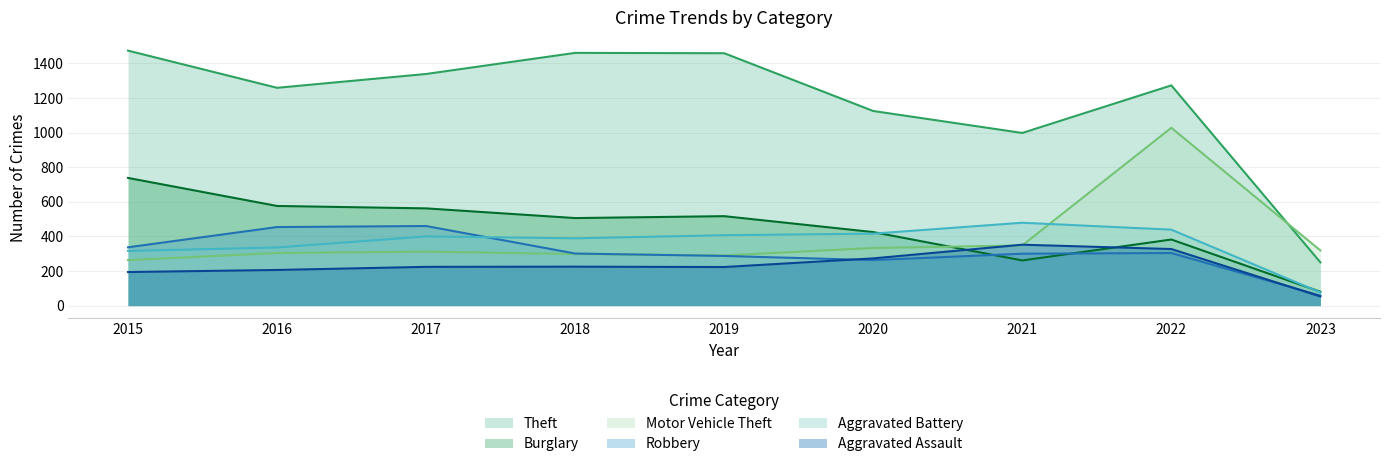

Rank the categories by Aggravated Battery value from highest to lowest.

2021, 2022, 2020, 2019, 2017, 2018, 2016, 2015, 2023